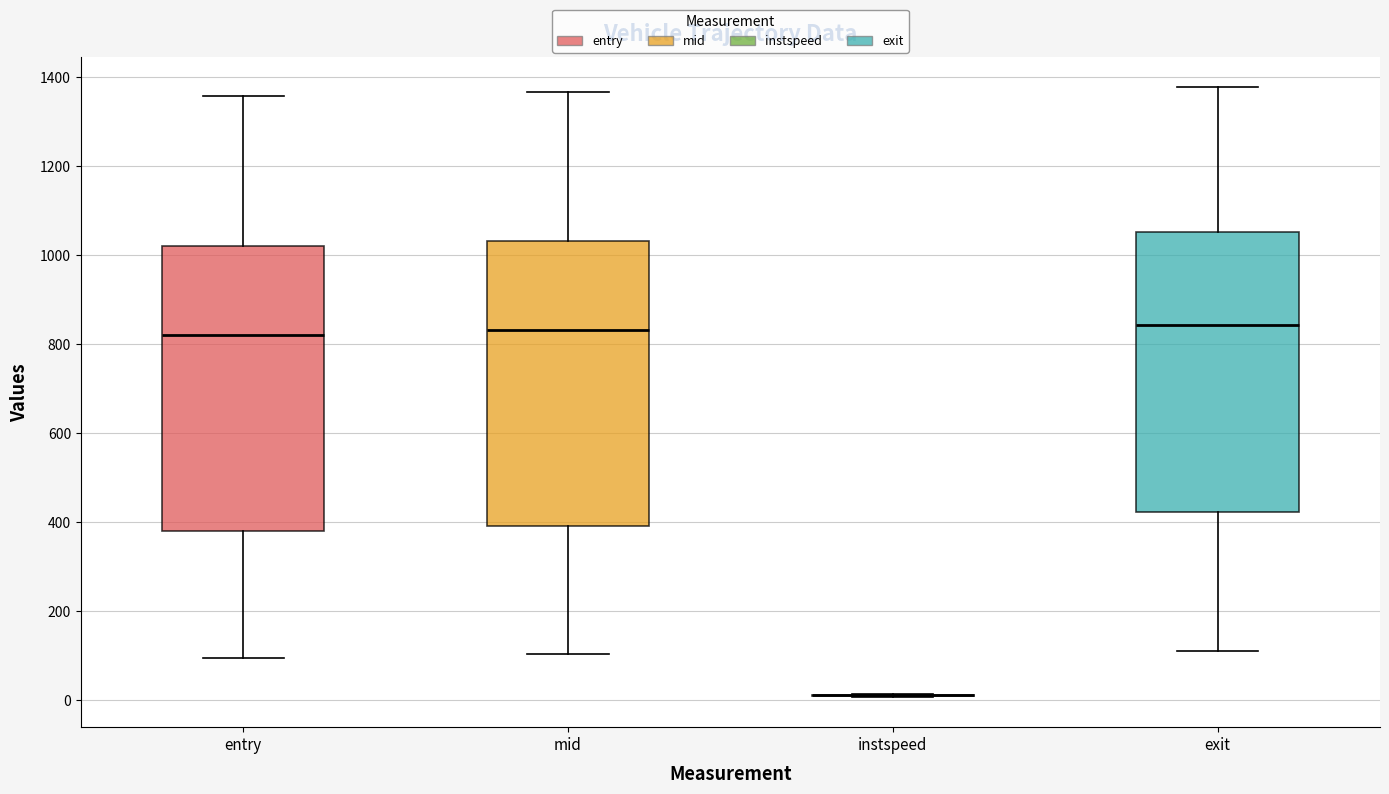

Reading left to right, transcribe this box plot: for each box, give where its median line is, the range the box spans, and where its two whiskers end, as read against the y-axis. The values are not printed on the chart, so give them approximately, as read against the axis.

entry: median 820, box 380 to 1020, whiskers 100 to 1360
mid: median 840, box 400 to 1040, whiskers 100 to 1360
instspeed: box collapsed to a line at 20, whiskers 0 to 20
exit: median 840, box 420 to 1060, whiskers 120 to 1380